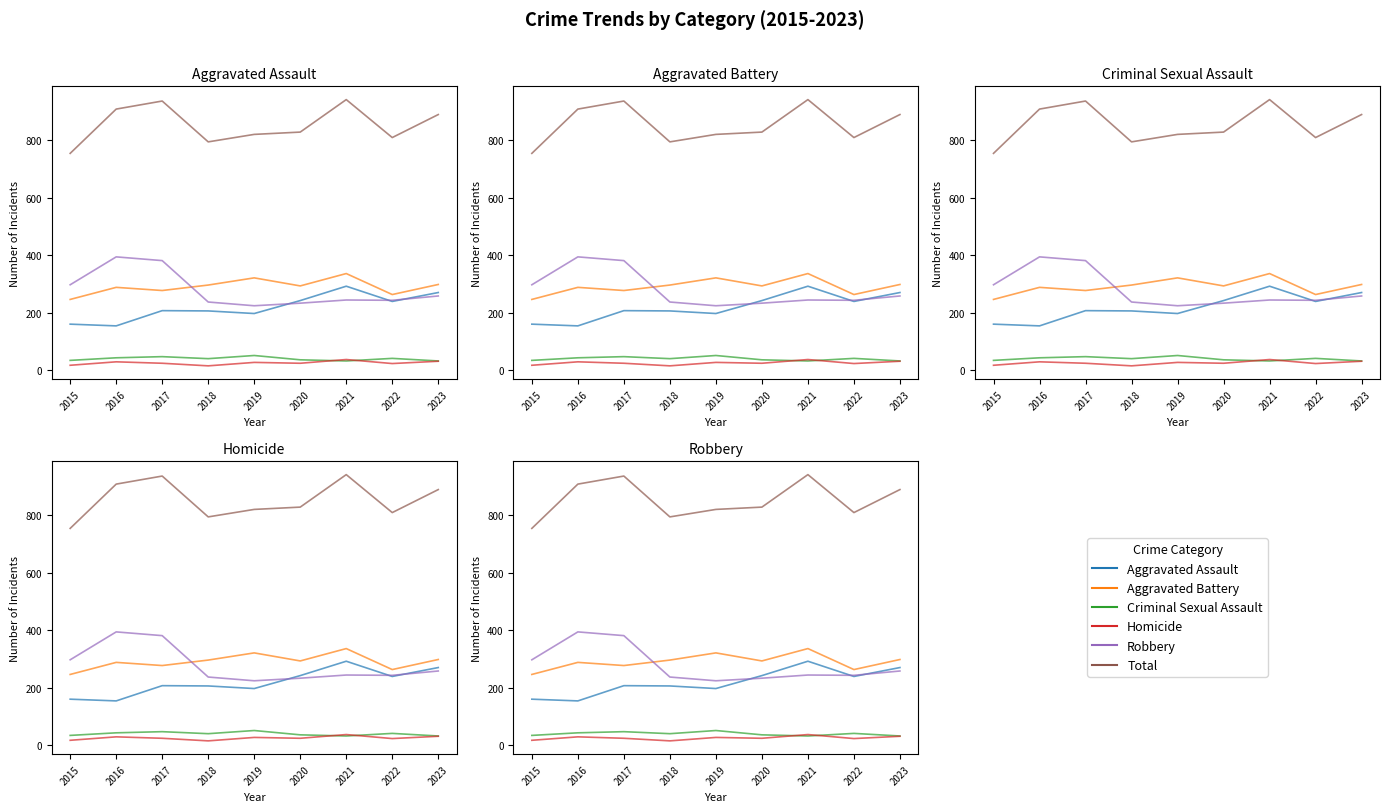

At which label does Homicide reach its minimum?

2018